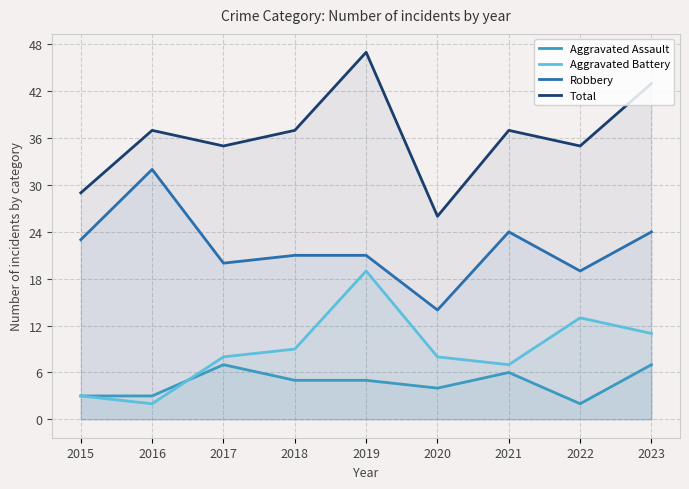

Which label corresponds to the largest value in the chart?

2019